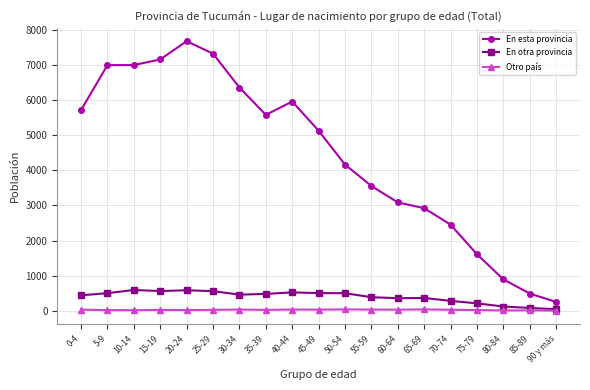

True or false: En otra provincia has more than 2 interior local peaks.

True